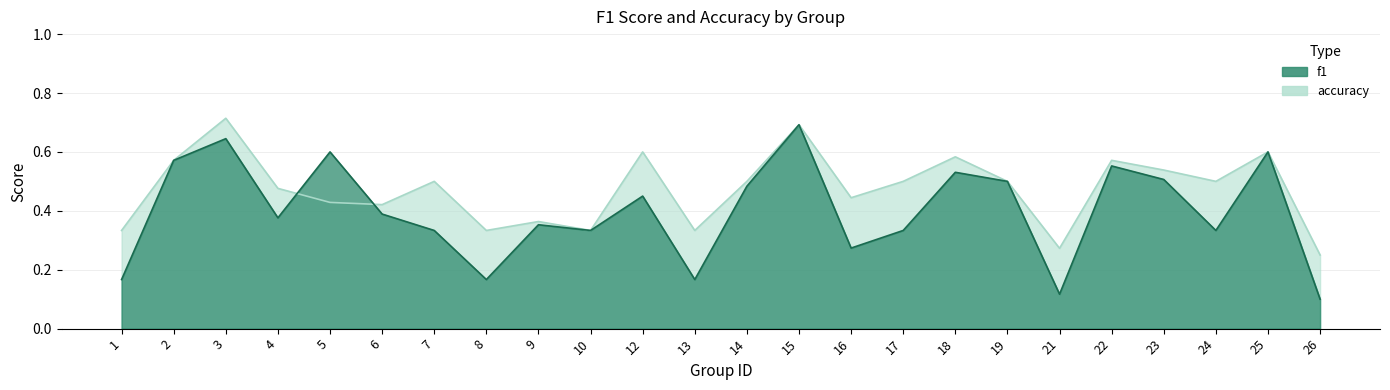

Which series has the largest range (max minus min)?

f1